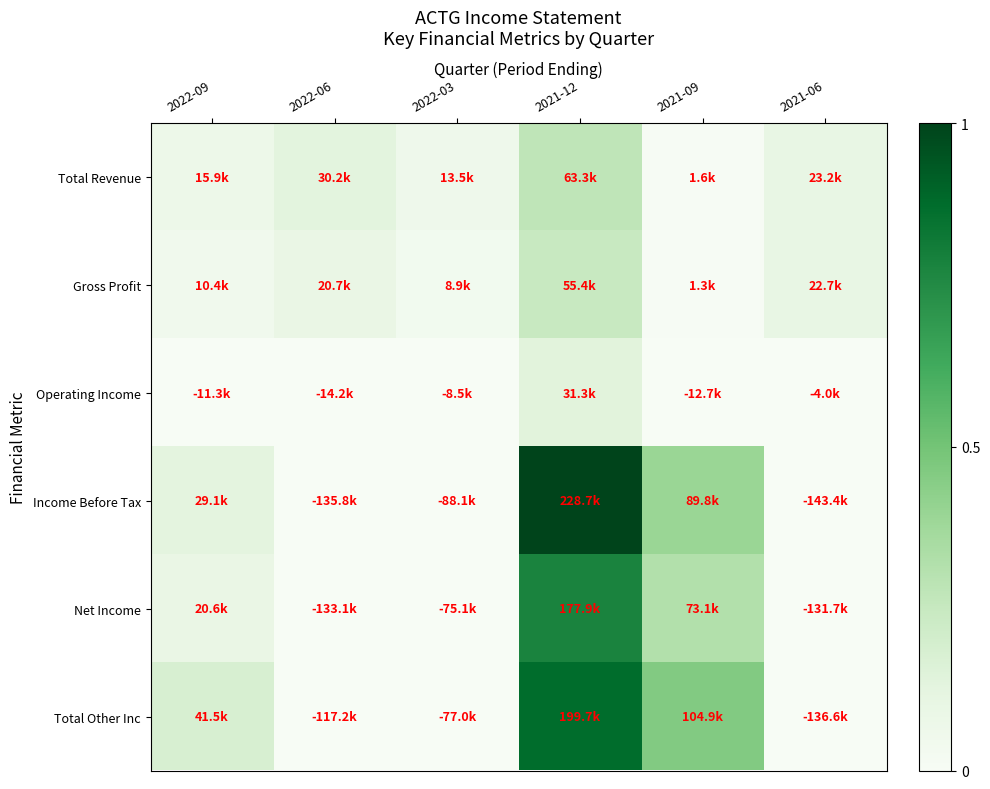

What is the maximum value shown in the chart?

1.0